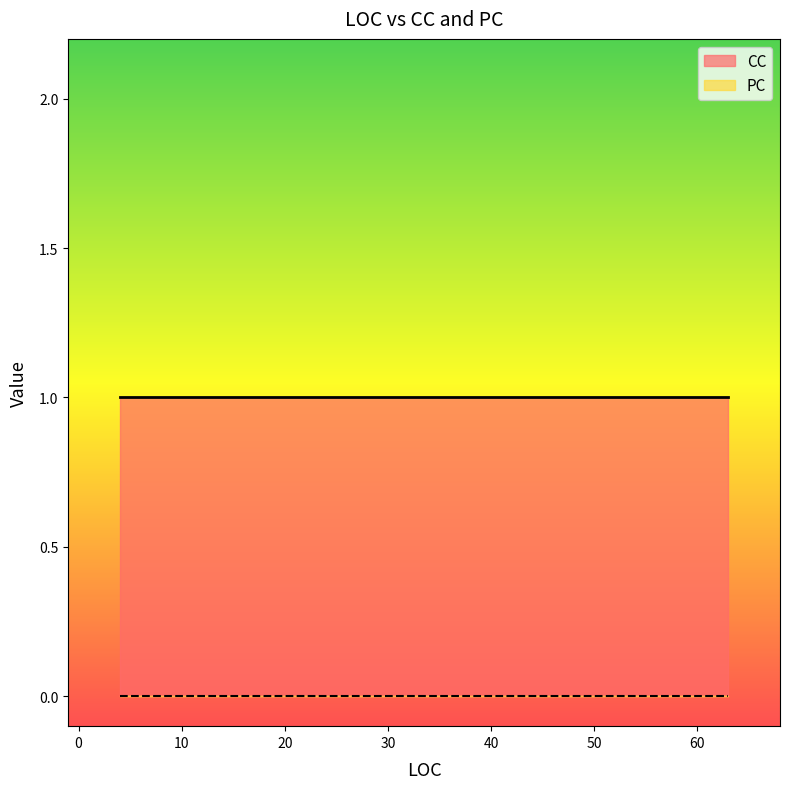

At how many categories does at least one series exceed 0?

3